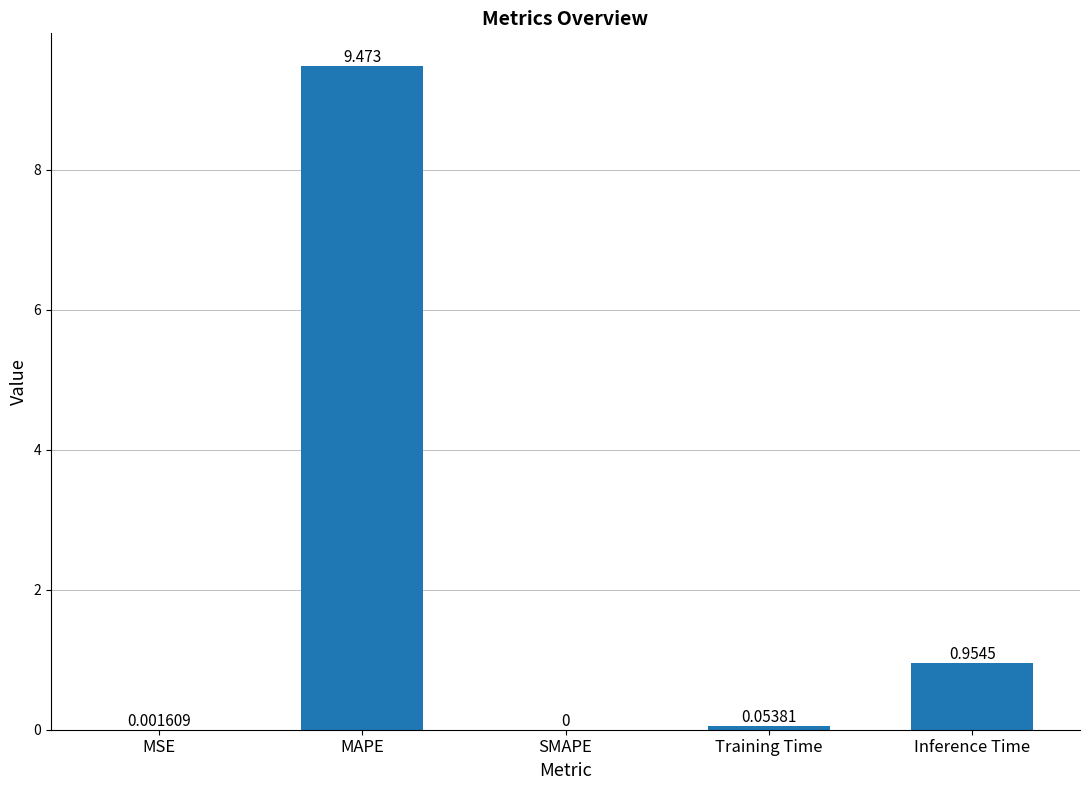

Between SMAPE and Inference Time, which is larger?

Inference Time